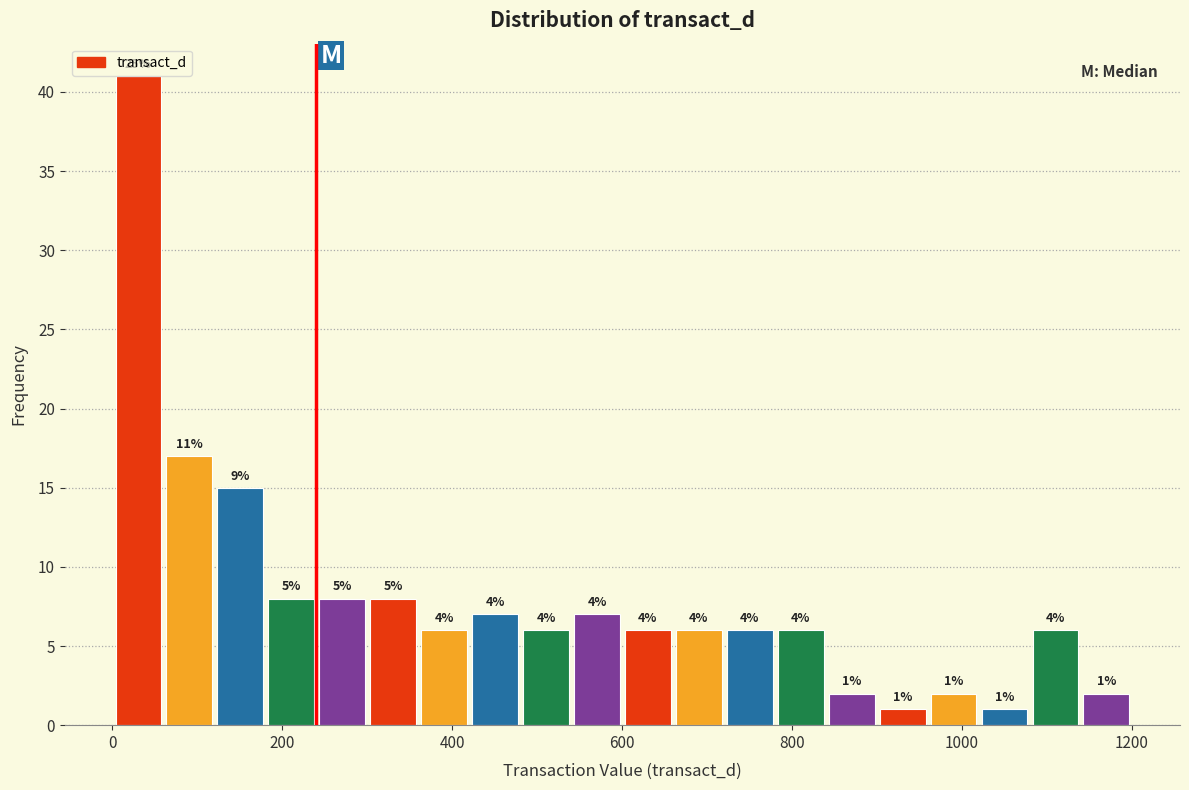

Read against the x-axis, roughly where is the centre of the tallest bar?

40